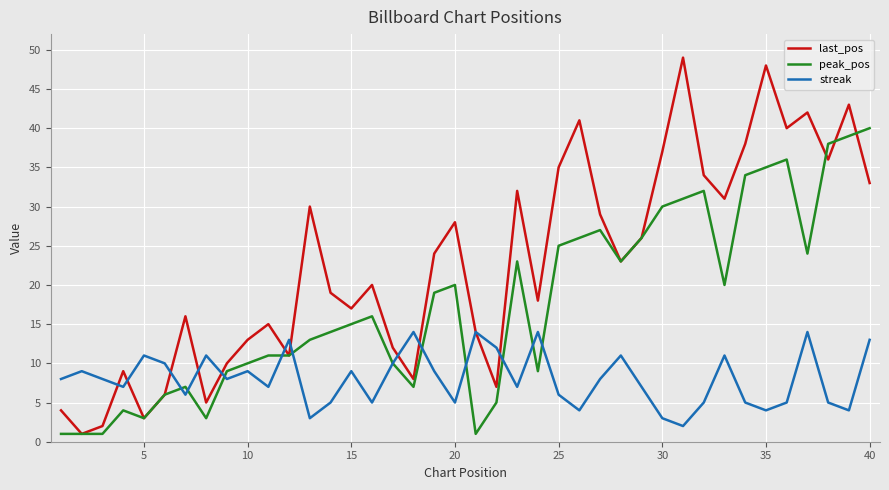

What is the maximum value for streak?

14